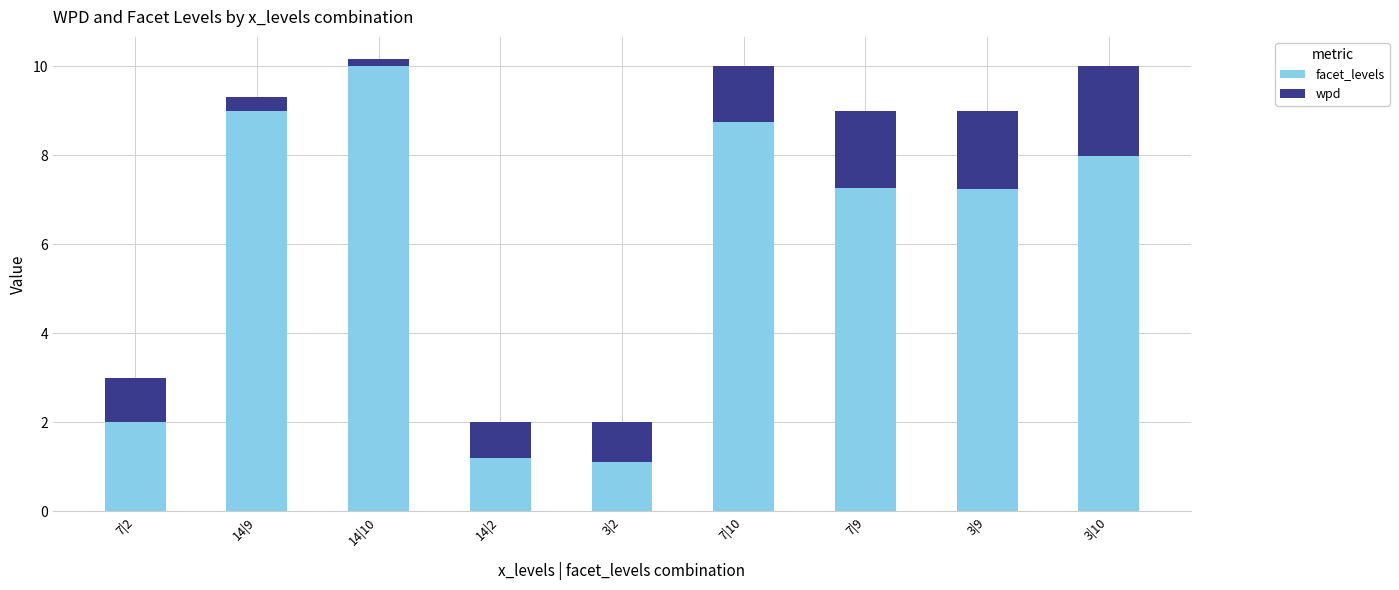

What is the label of the 3rd bar from the right?

7|9